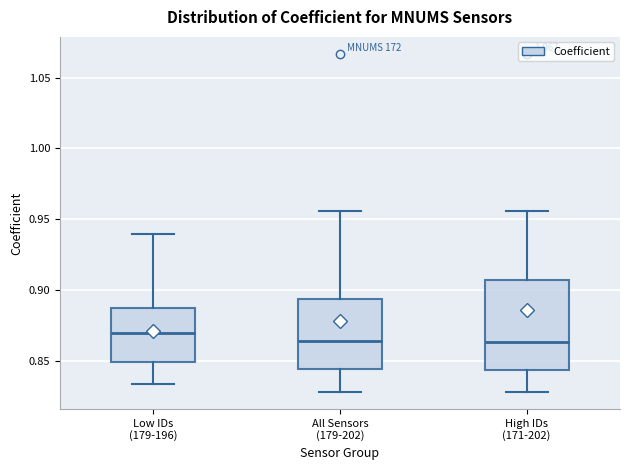

Where is the lower edge of the box for High IDs (171-202) on the y-axis? The values are not printed on the chart, so give them approximately, as read against the axis.

0.845